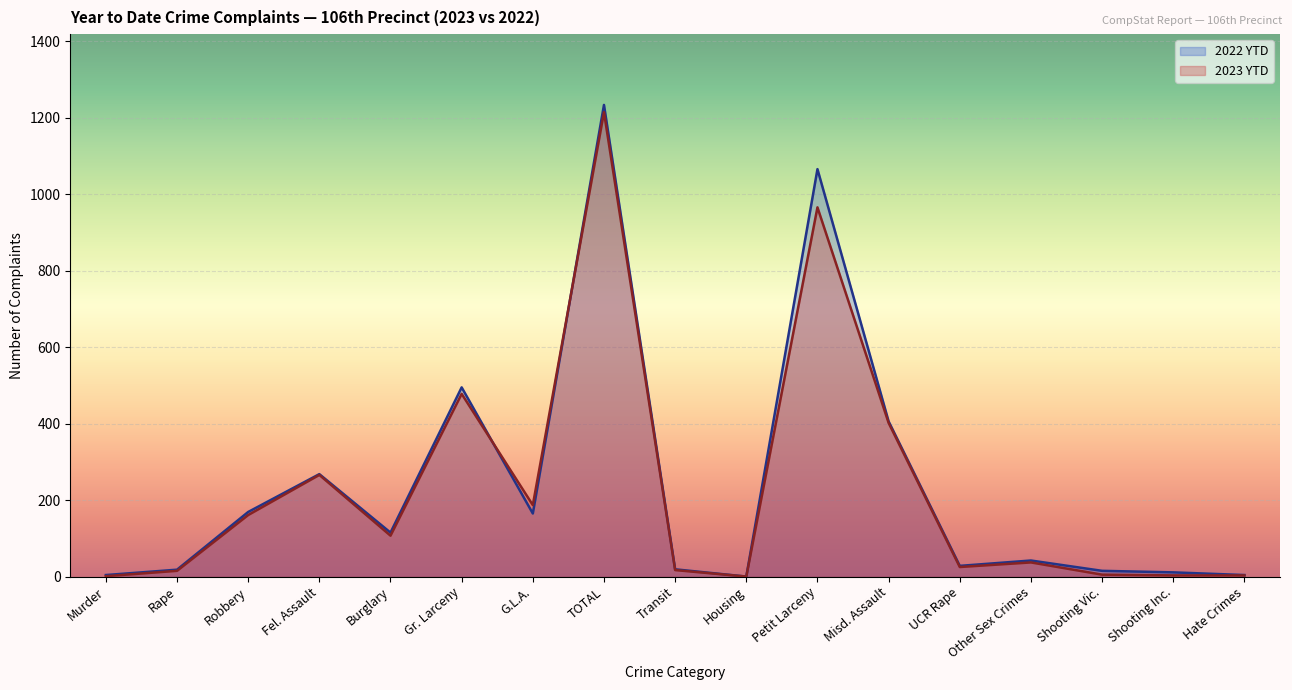

How many lines are shown in the chart?

2